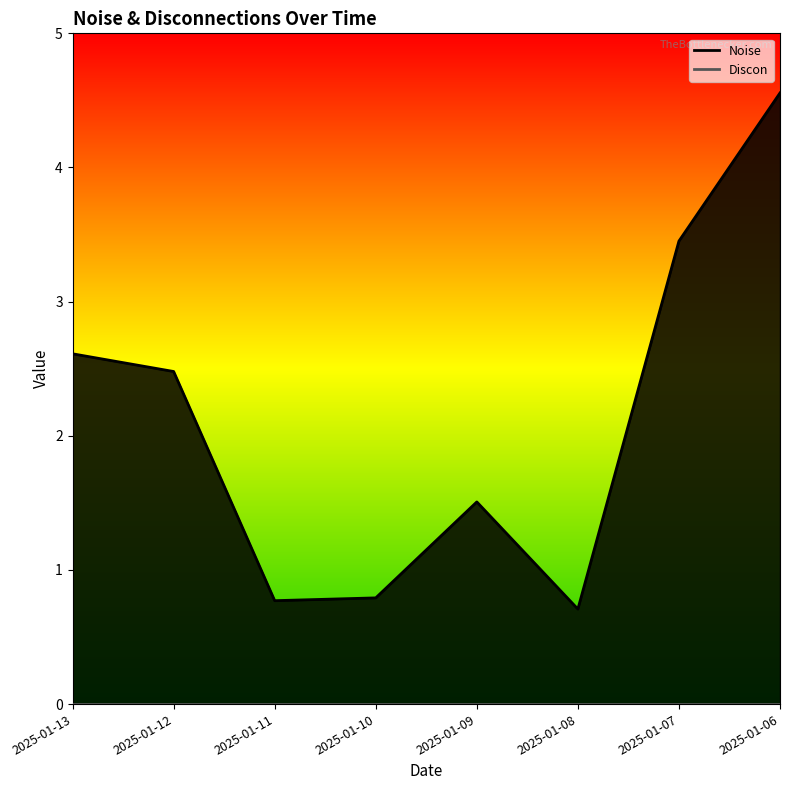

Reading left to right, extract all data points from this chart.

2025-01-13=2.6	2025-01-12=2.5	2025-01-11=0.8	2025-01-10=0.8	2025-01-09=1.5	2025-01-08=0.7	2025-01-07=3.5	2025-01-06=4.6